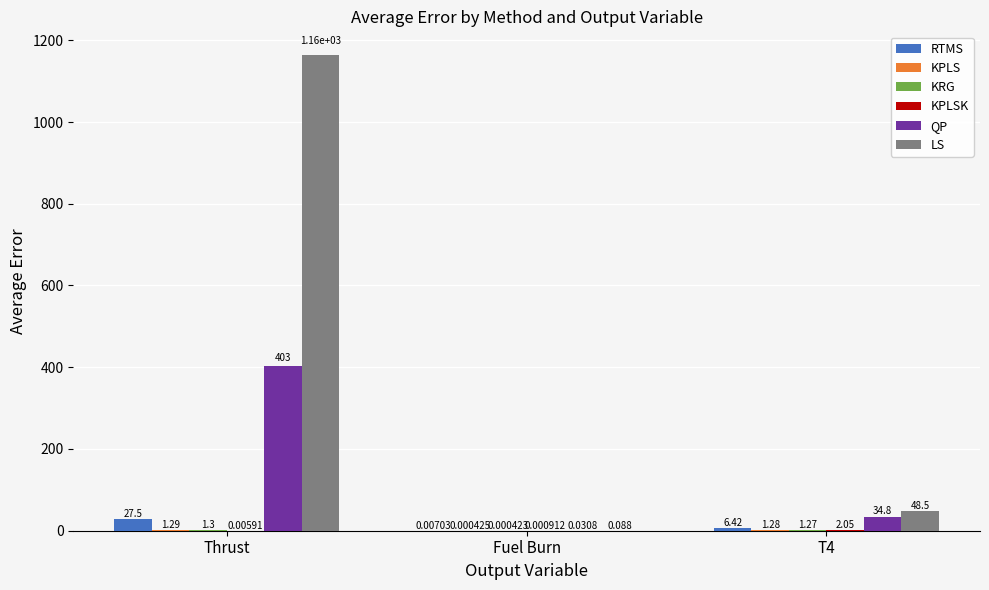

What is the highest value of the RTMS series?

27.5